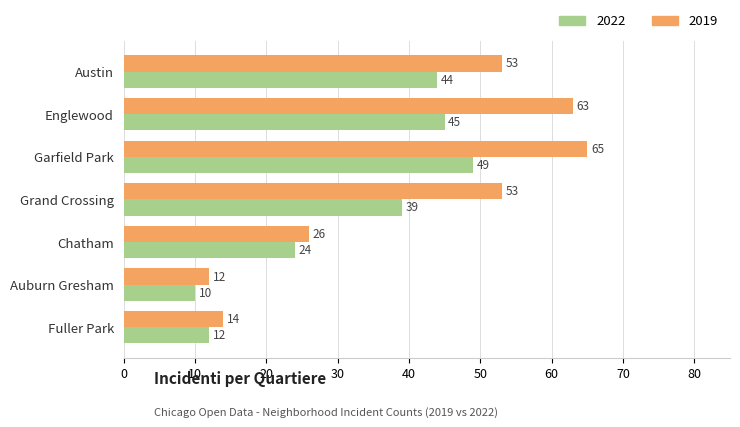

What is the sum of all 2022 values?

223